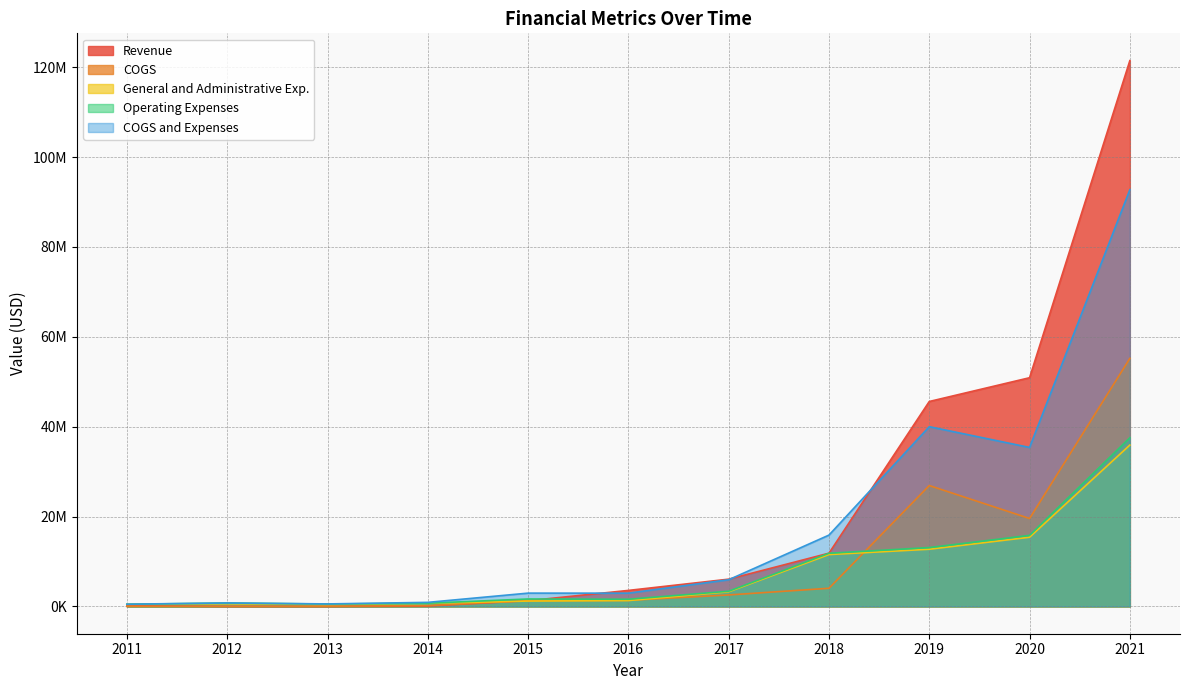

At which label is COGS closest to 27610513?

2019